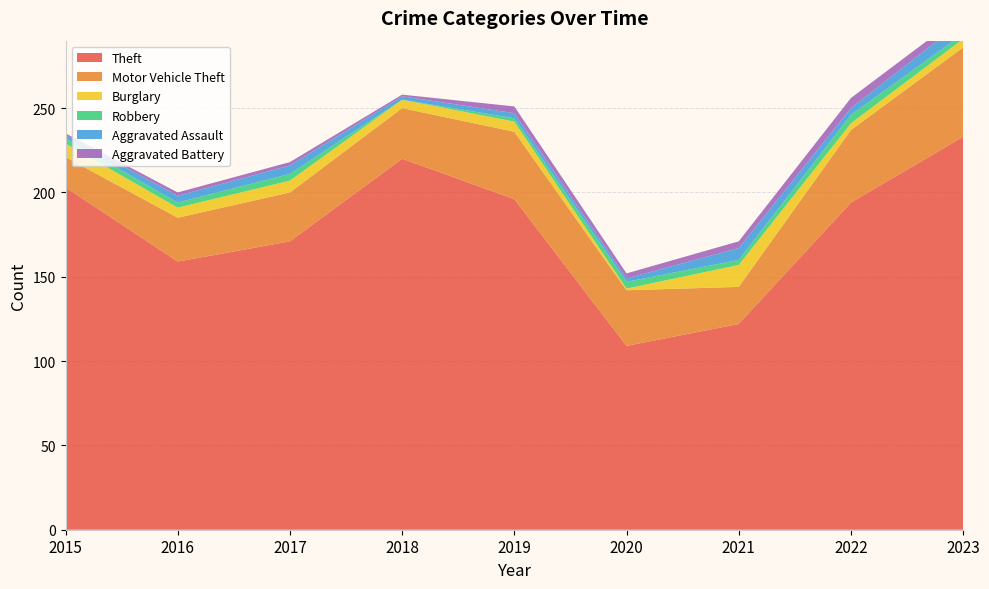

Reading left to right, extract all data points from this chart.

Theft: 203	159	171	220	196	109	122	194	233
Motor Vehicle Theft: 18	26	29	30	40	33	22	43	53
Burglary: 8	6	7	5	6	1	13	4	5
Robbery: 3	3	4	0	2	4	3	5	3
Aggravated Assault: 2	4	5	2	3	2	7	4	8
Aggravated Battery: 1	2	2	1	4	3	4	6	4